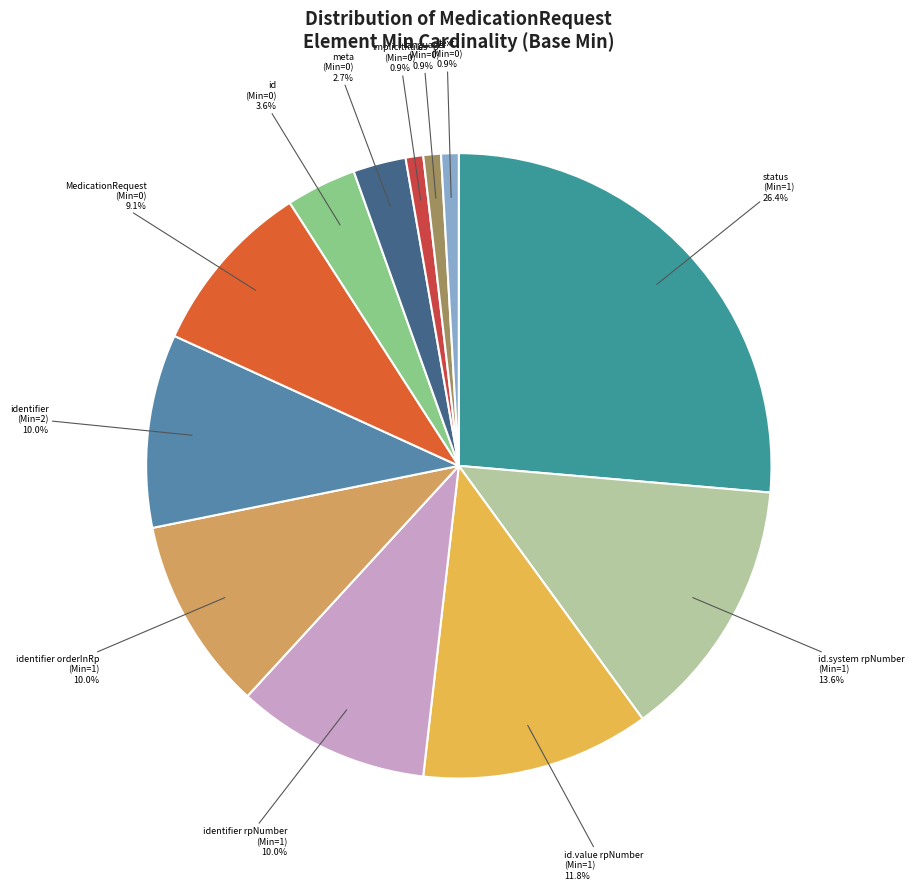

Is there a majority slice in this chart?

No